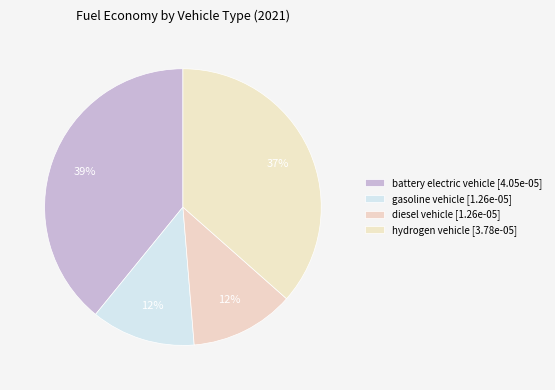

To the nearest percent, what is the average slice percentage?

25%